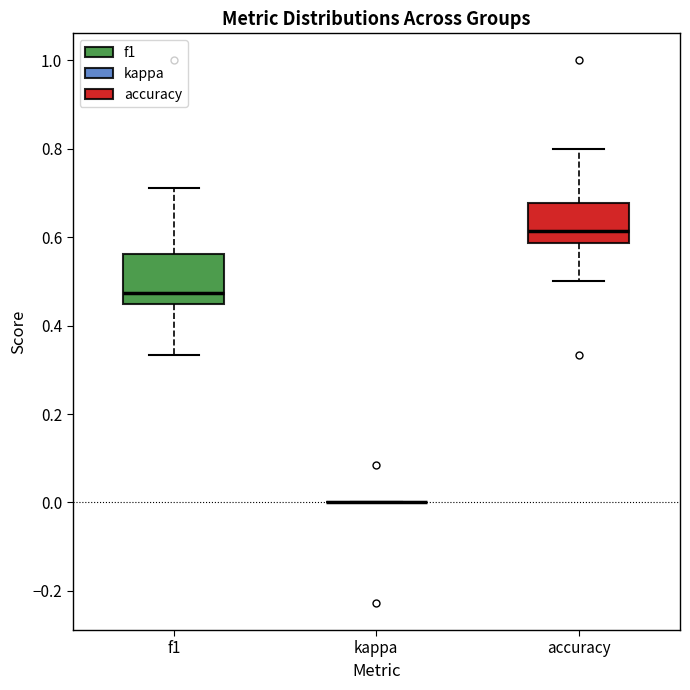

Reading left to right, read every box against the y-axis: the position of its median line, the range the box covers, and the ends of its whiskers. The values are not printed on the chart, so give them approximately, as read against the axis.

f1: median 0.48, box 0.46 to 0.56, whiskers 0.34 to 0.72
kappa: box collapsed to a line at 0.00, whiskers 0.00 to 0.00
accuracy: median 0.62, box 0.58 to 0.68, whiskers 0.50 to 0.80